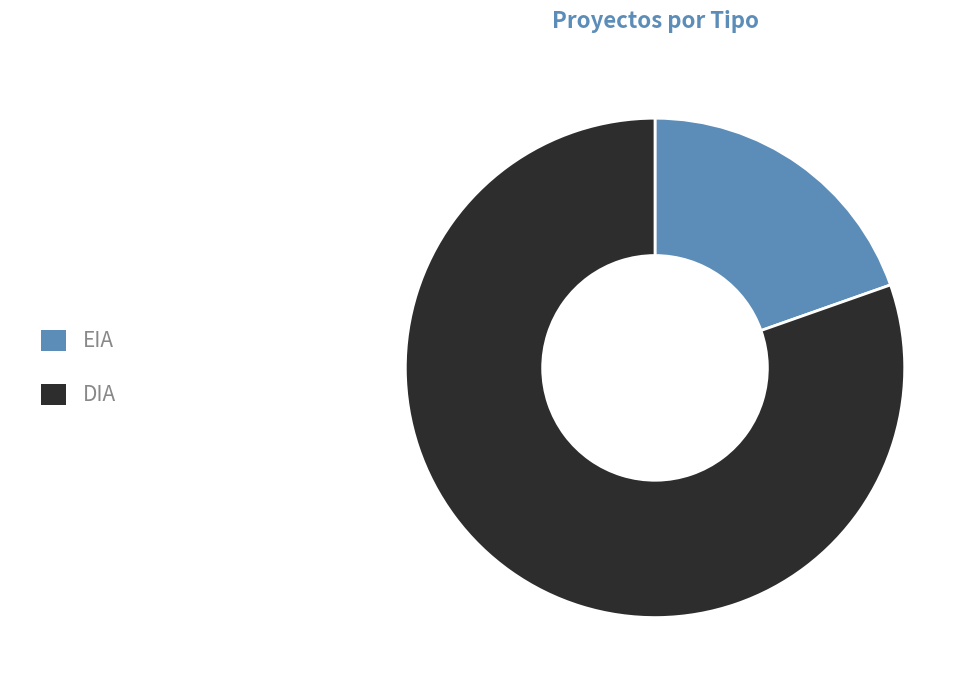

Does DIA represent more than half of the total?

Yes